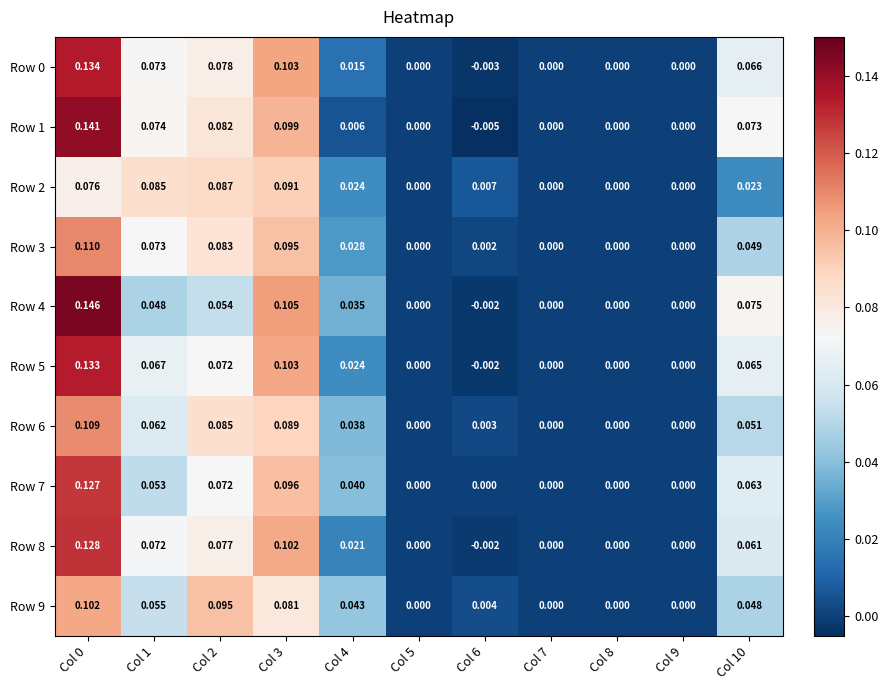

What is the maximum value shown in the chart?

0.1